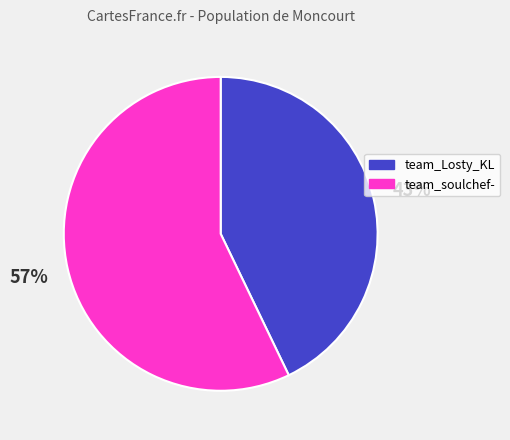

The team_soulchef- slice represents 57% of the pie. True or false?

True